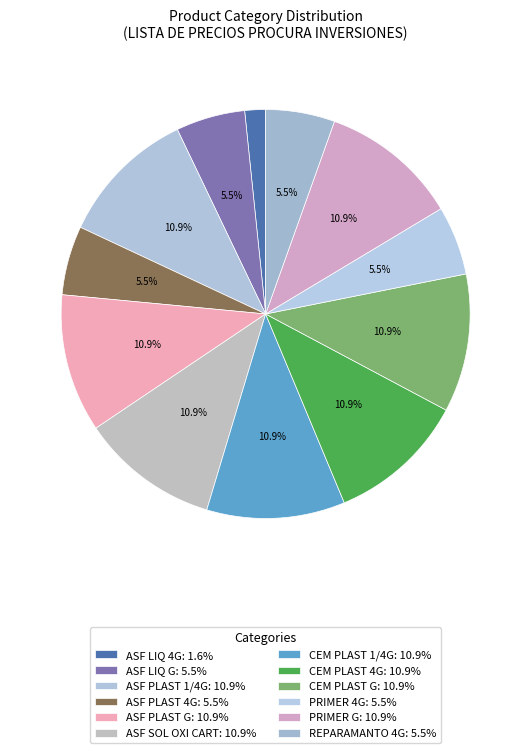

To the nearest percent, what is the difference between the largest and smallest slice percentages?

9%